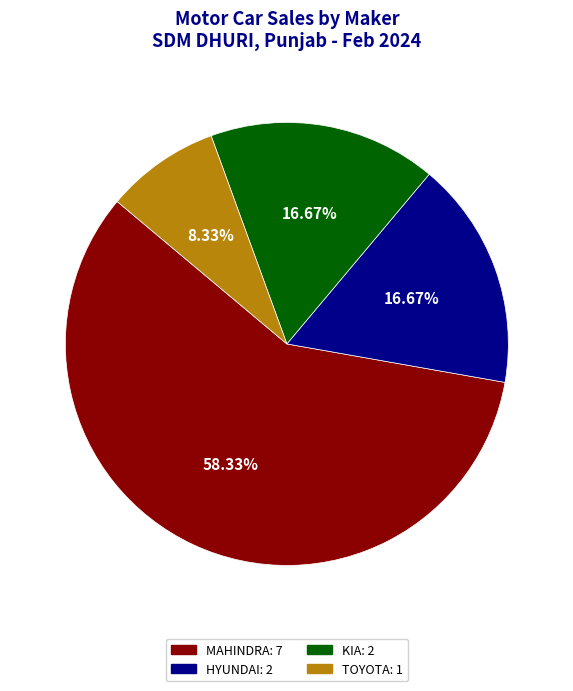

Count the number of slices in the pie.

4